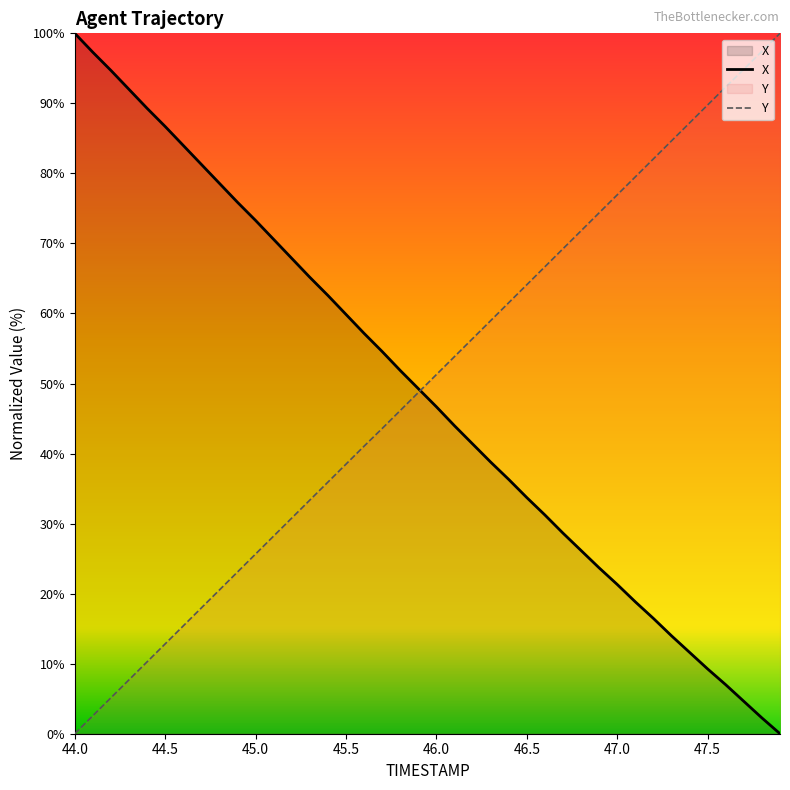

What is the total value across all series at 47.2?

98.5